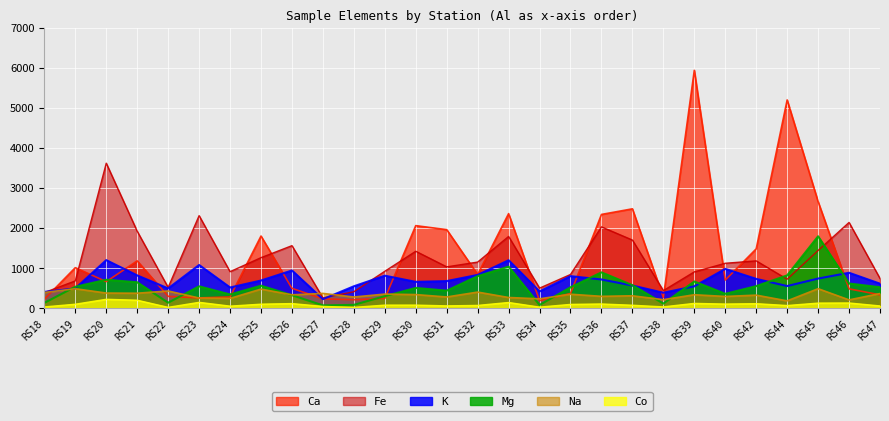

How many categories are shown in the chart?

28